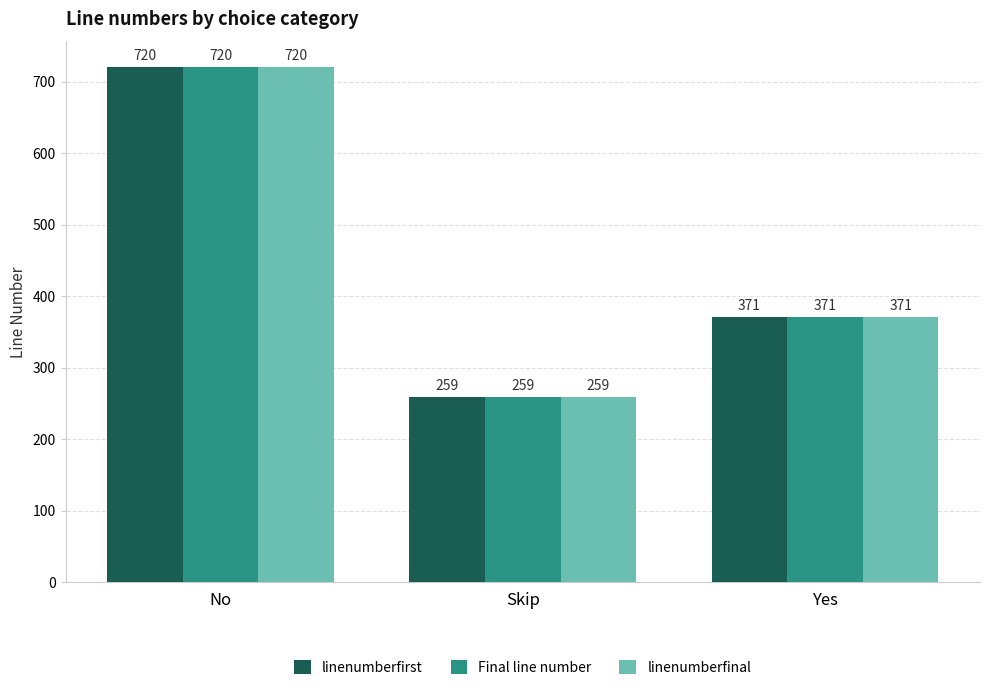

What is the highest value of the linenumberfirst series?

720